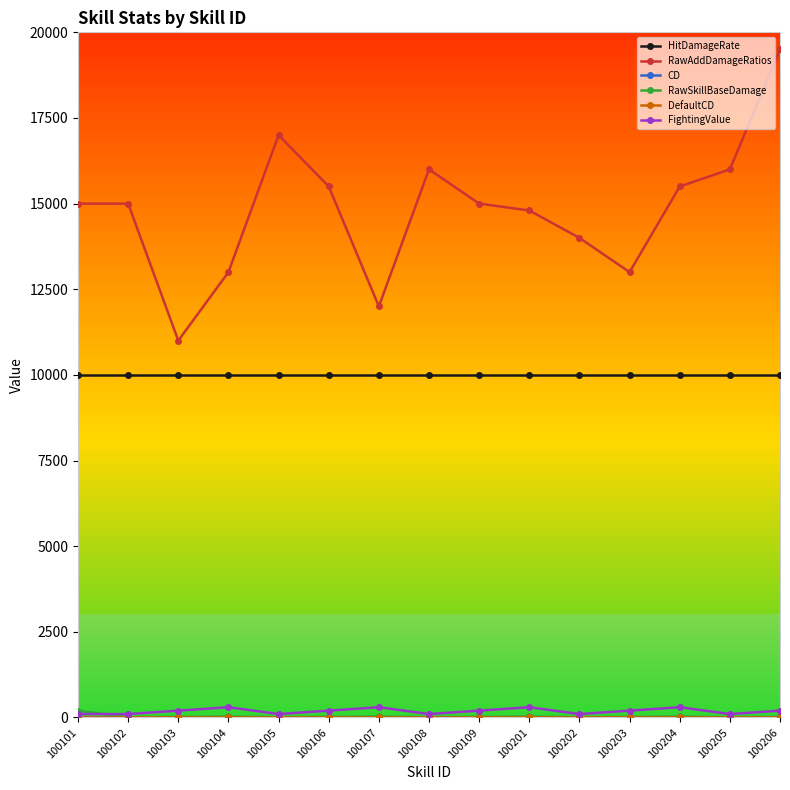

How many data points does each series have?

15